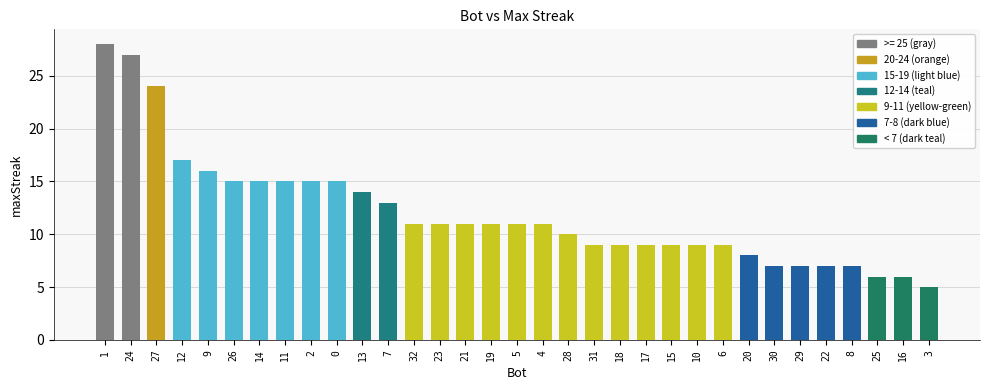

What is the label of the 25th bar from the left?

6